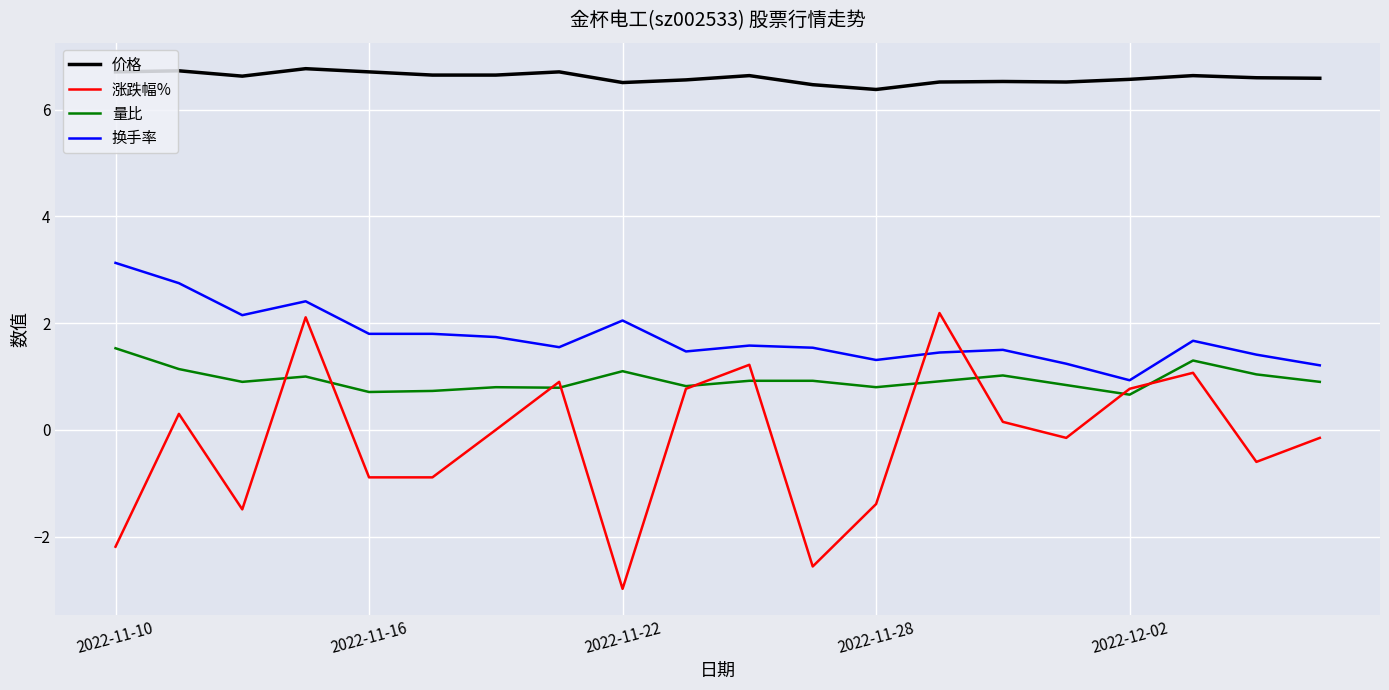

Rank the series by their maximum value, from lowest to highest.

量比, 涨跌幅%, 换手率, 价格